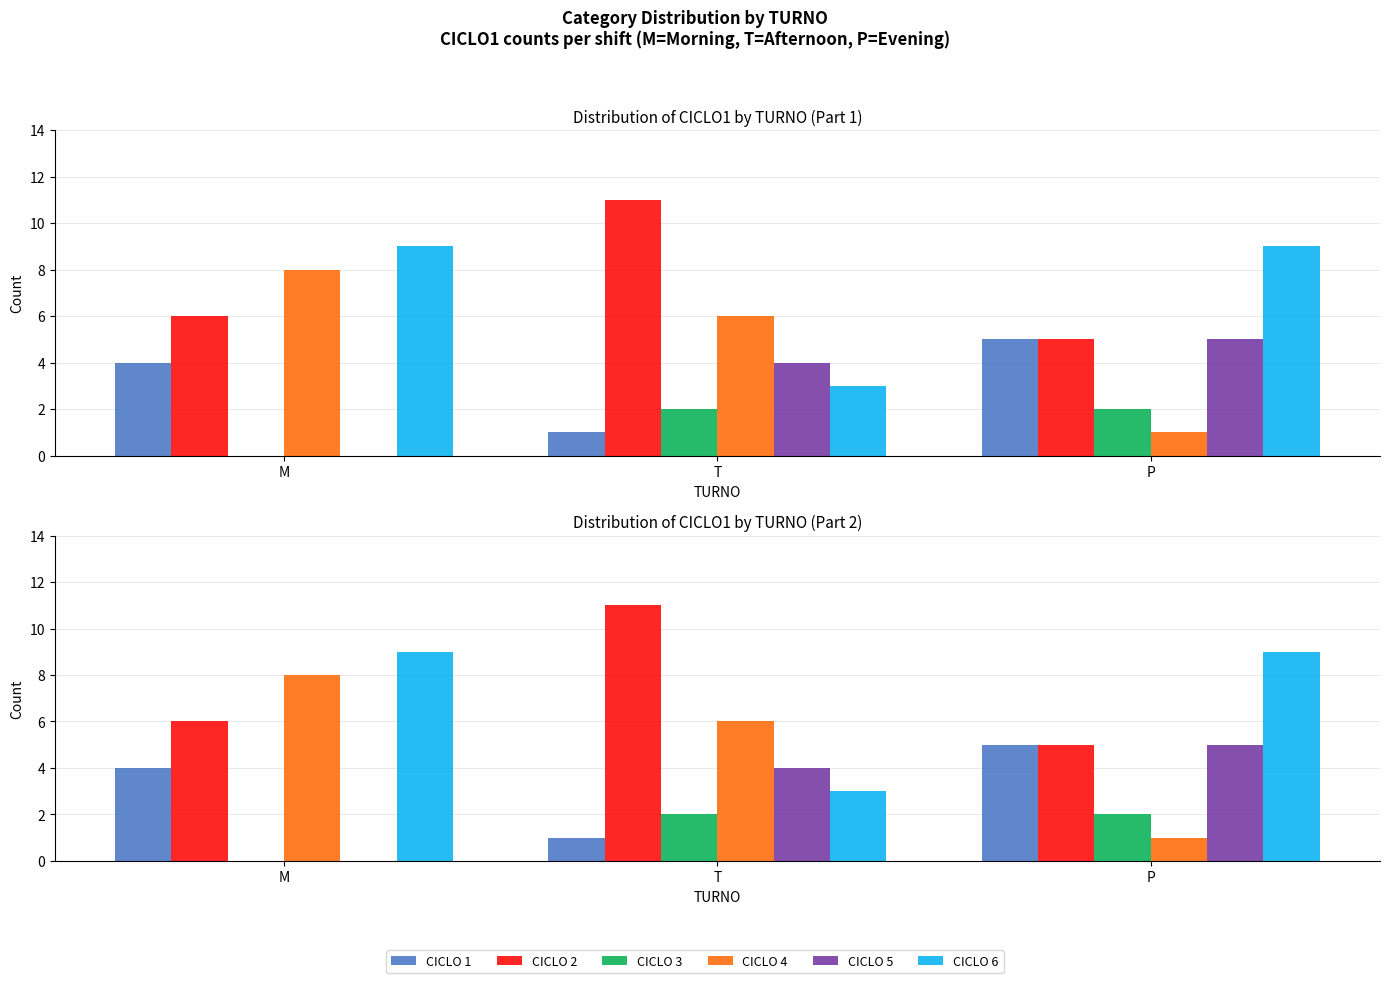

Rank the series by their maximum value, from highest to lowest.

CICLO 2, CICLO 6, CICLO 4, CICLO 1, CICLO 5, CICLO 3